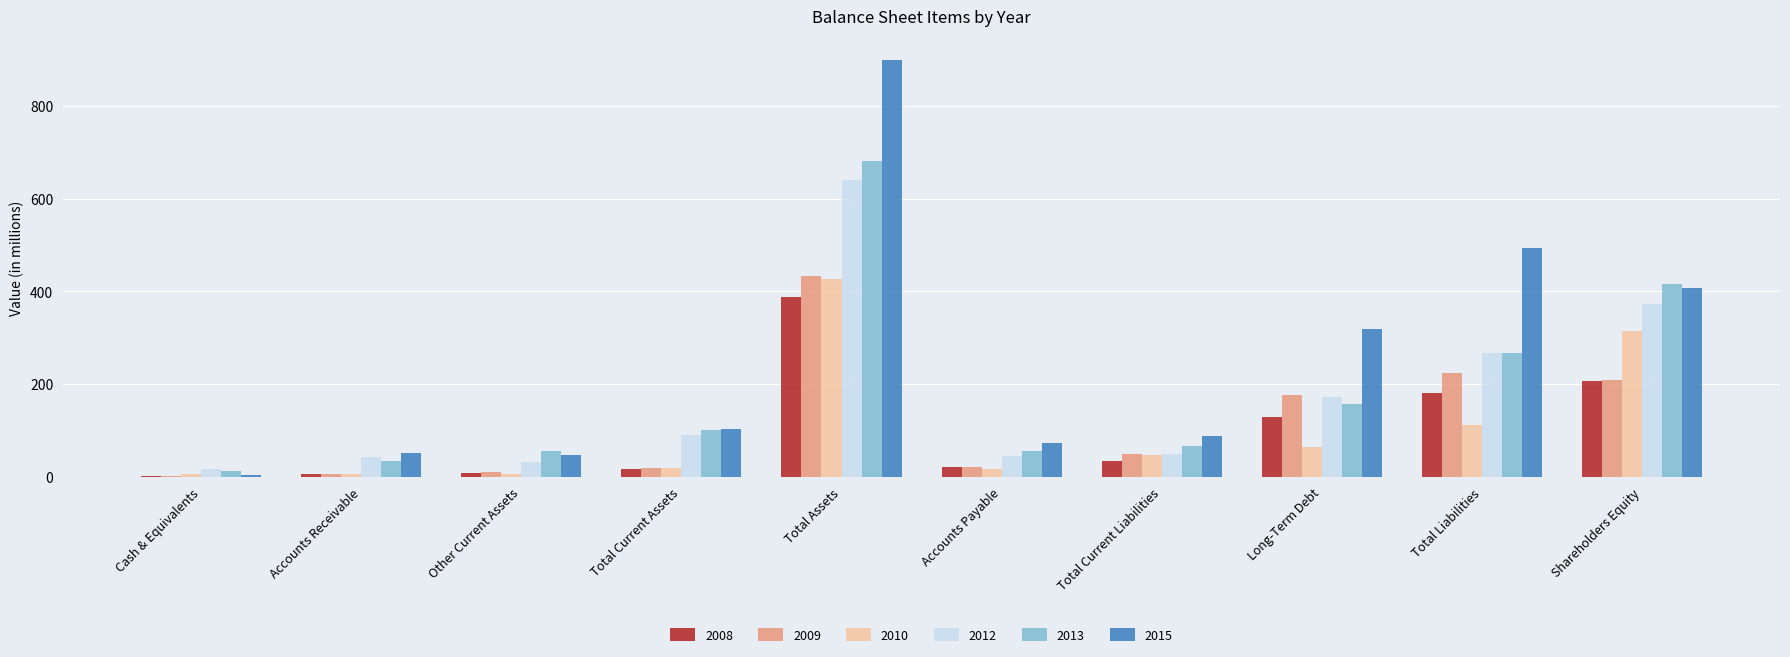

Which series changed the most between Total Assets and Long-Term Debt?

2015